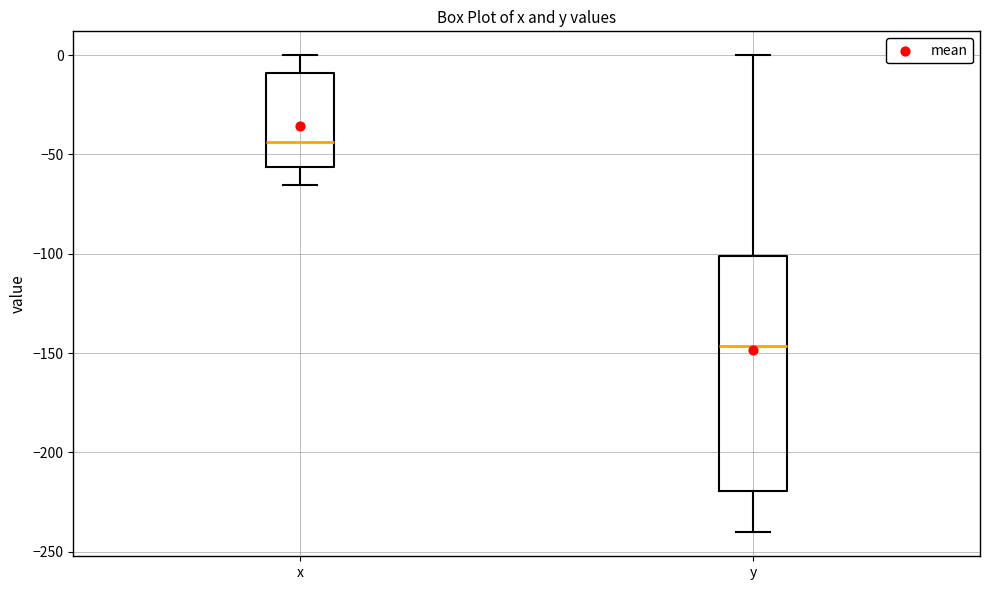

Where does the lower whisker of the box for y end on the y-axis? The values are not printed on the chart, so give them approximately, as read against the axis.

-240